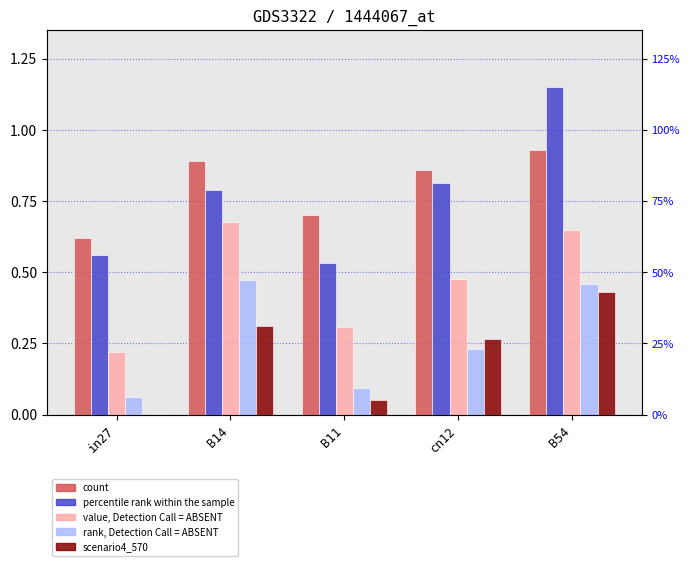

At which label is job303_scenario0_567 closest to 0?

in27